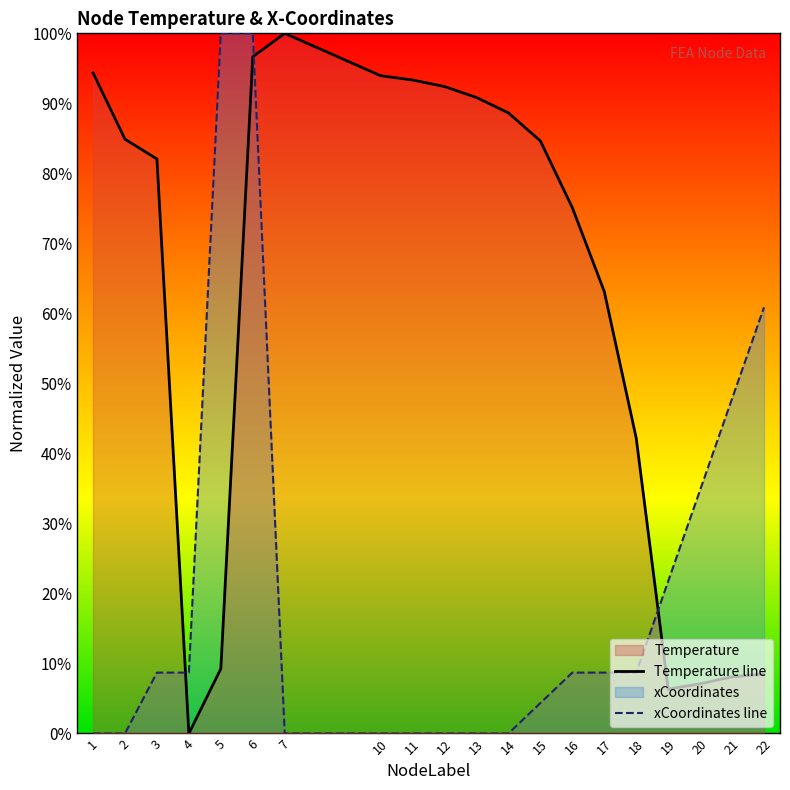

The value of xCoordinates line at 11 is 0.0. True or false?

True